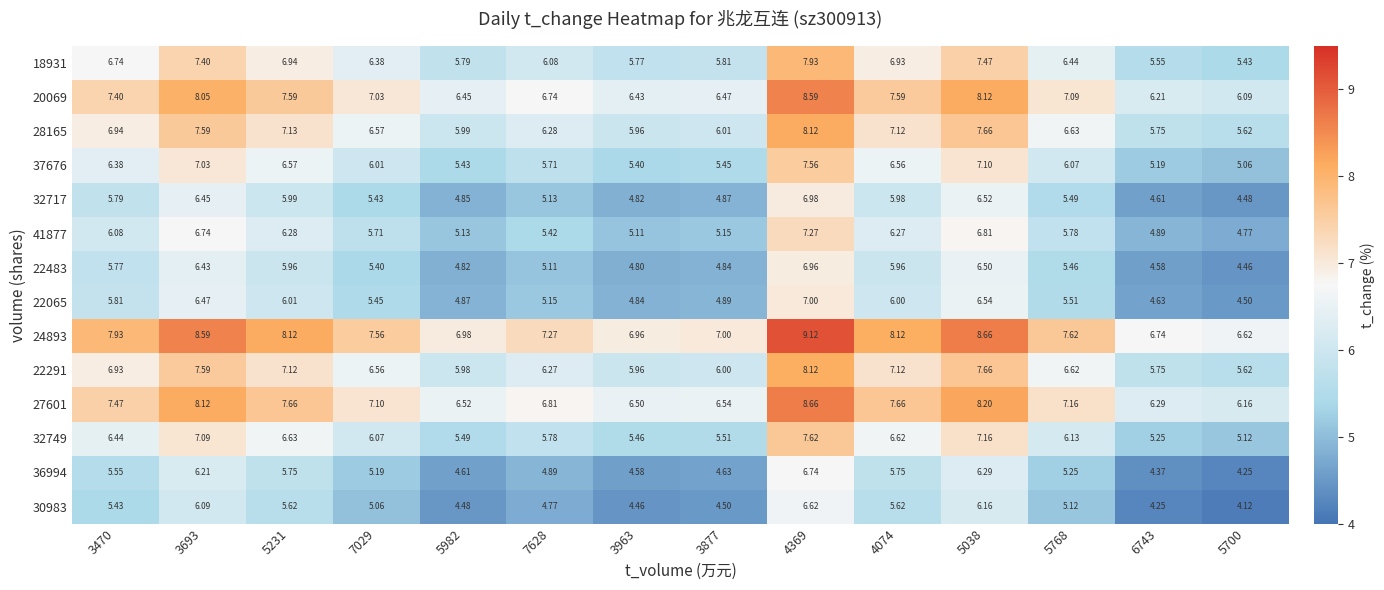

Rank the series at 5038 from lowest to highest value.

30983, 36994, 22483, 32717, 22065, 41877, 37676, 32749, 18931, 22291, 28165, 20069, 27601, 24893